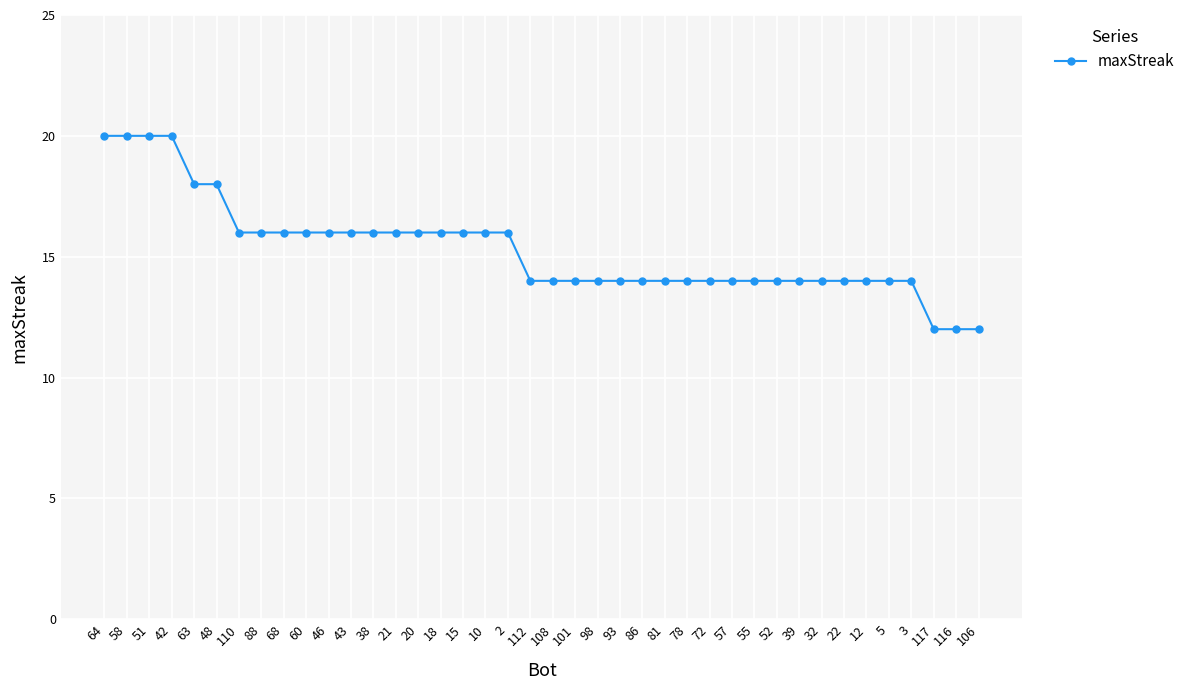

Count the number of data series in this chart.

1